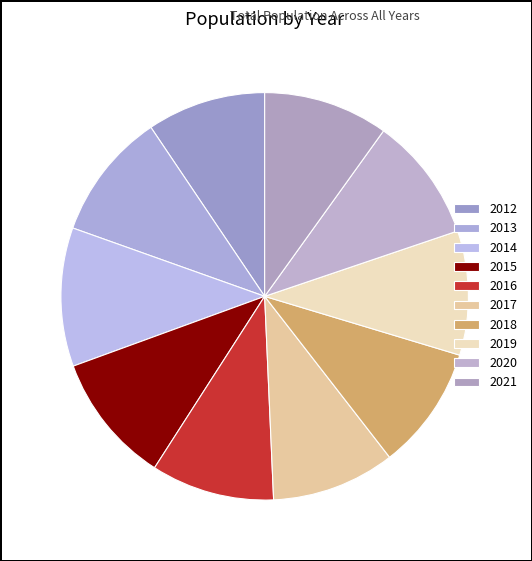

What portion of the pie excludes 2013?

89.9%